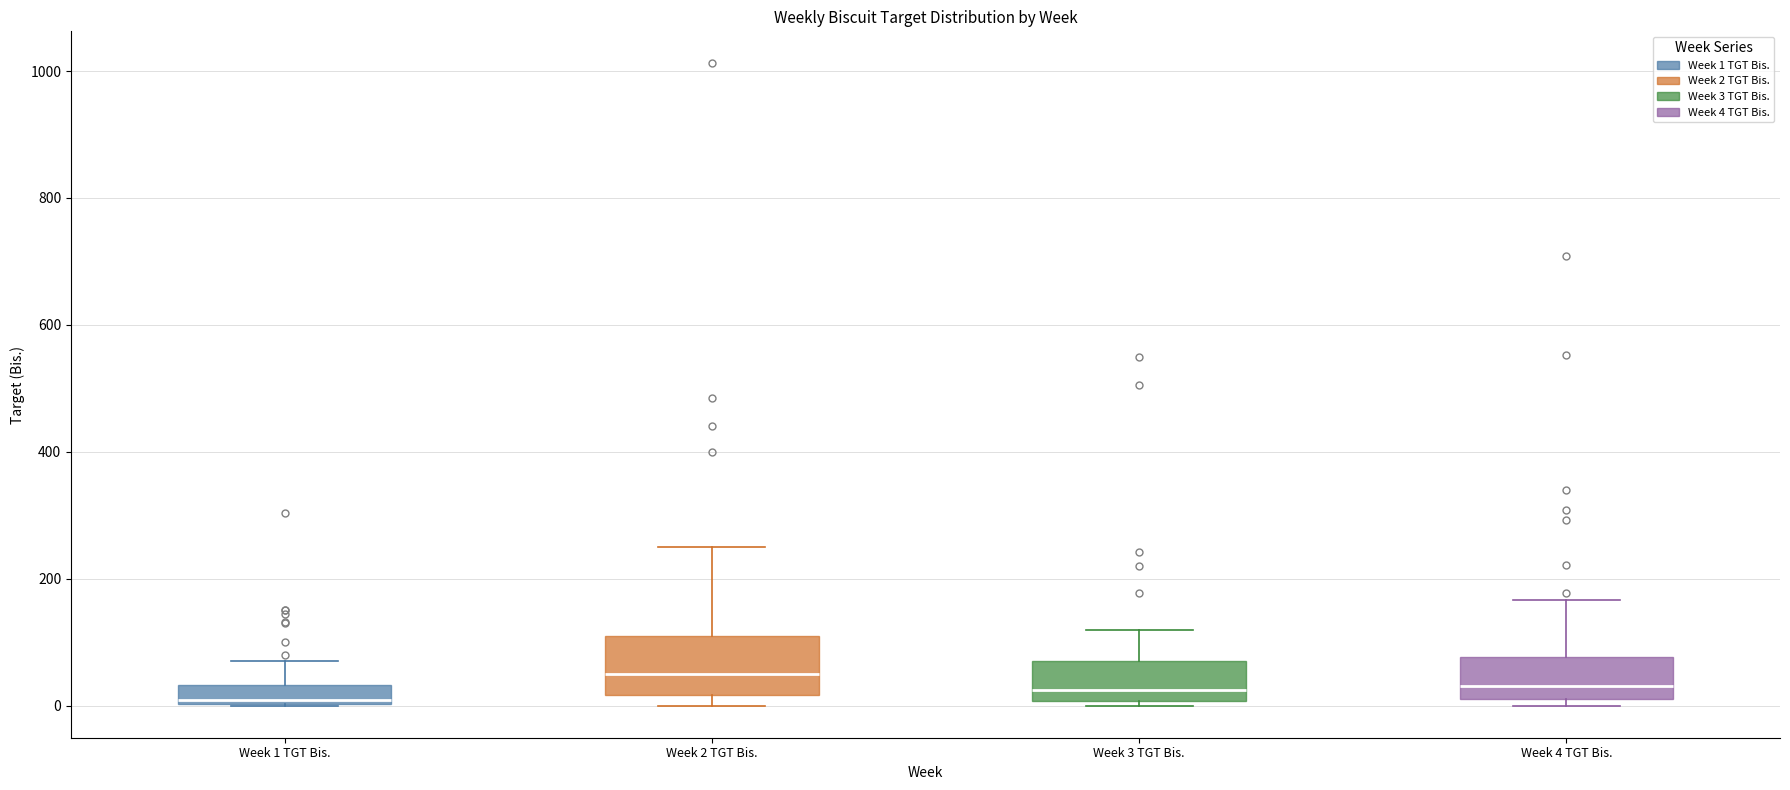

Which box is the tallest, from its lower edge to its upper edge?

Week 2 TGT Bis.